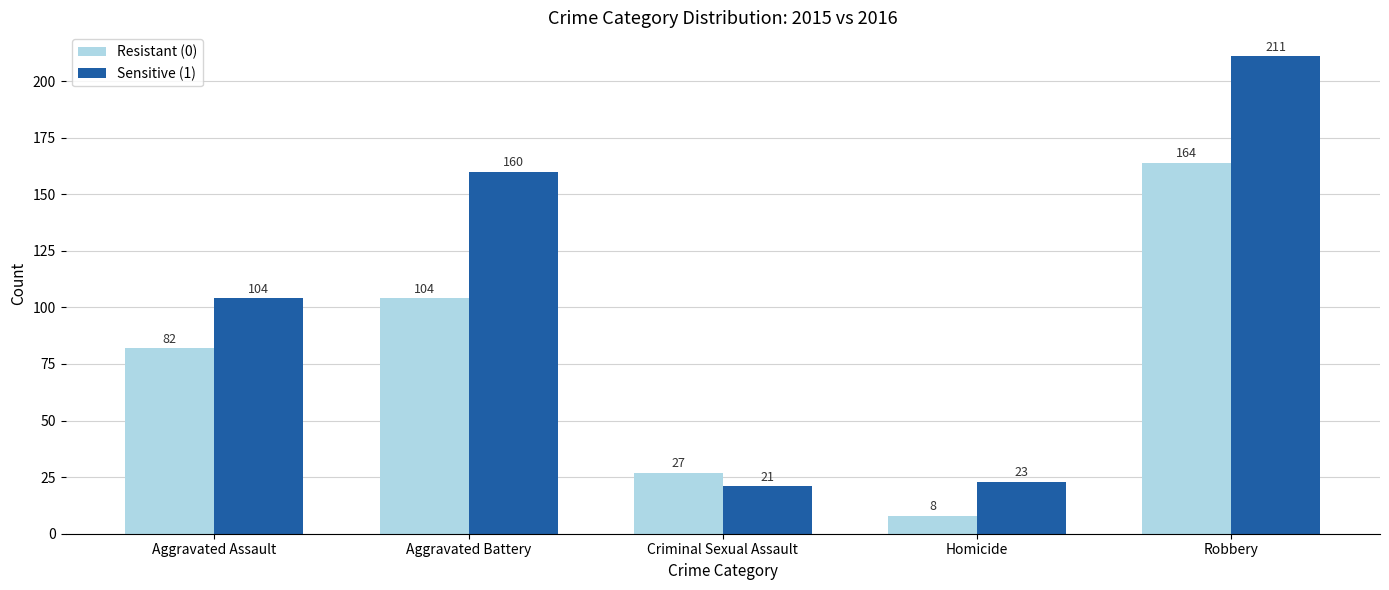

Is it true that Sensitive (1) equals 69 at Aggravated Assault?

False